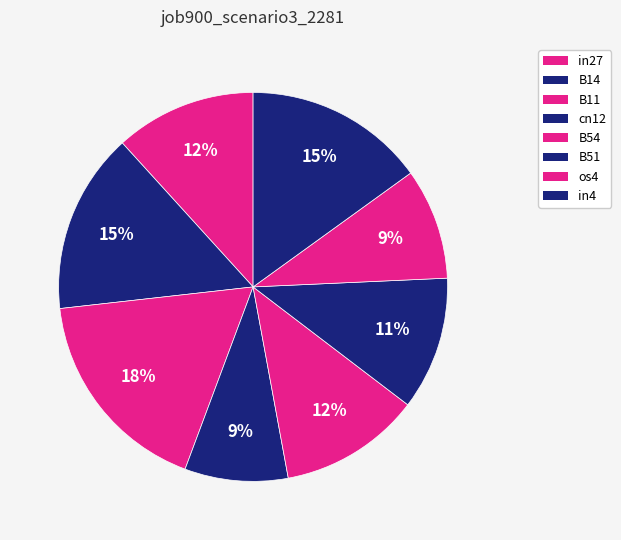

How many slices are in this pie chart?

8